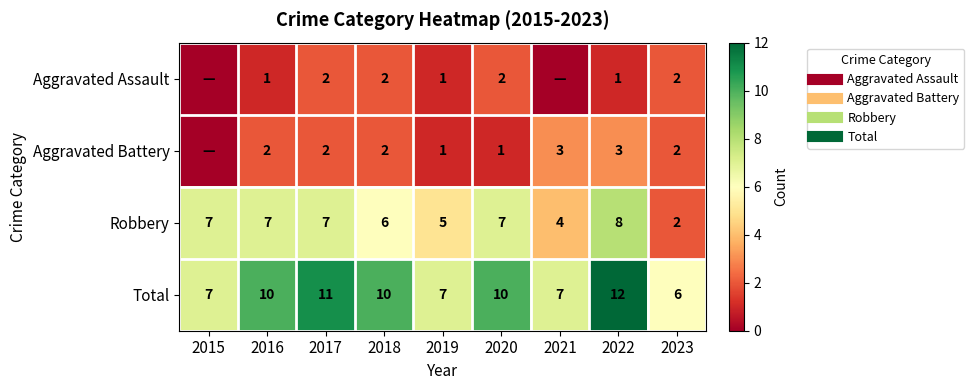

At which label does Aggravated Assault first exceed 1?

2017